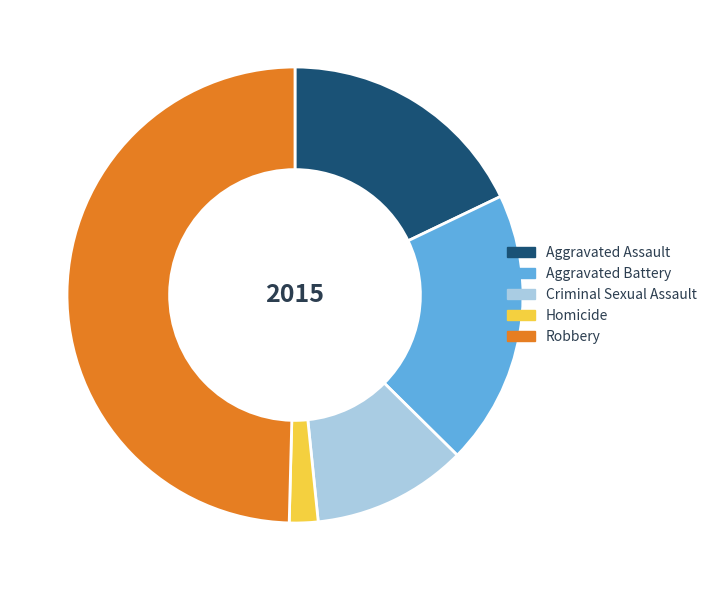

The Aggravated Battery slice represents 29% of the pie. True or false?

False